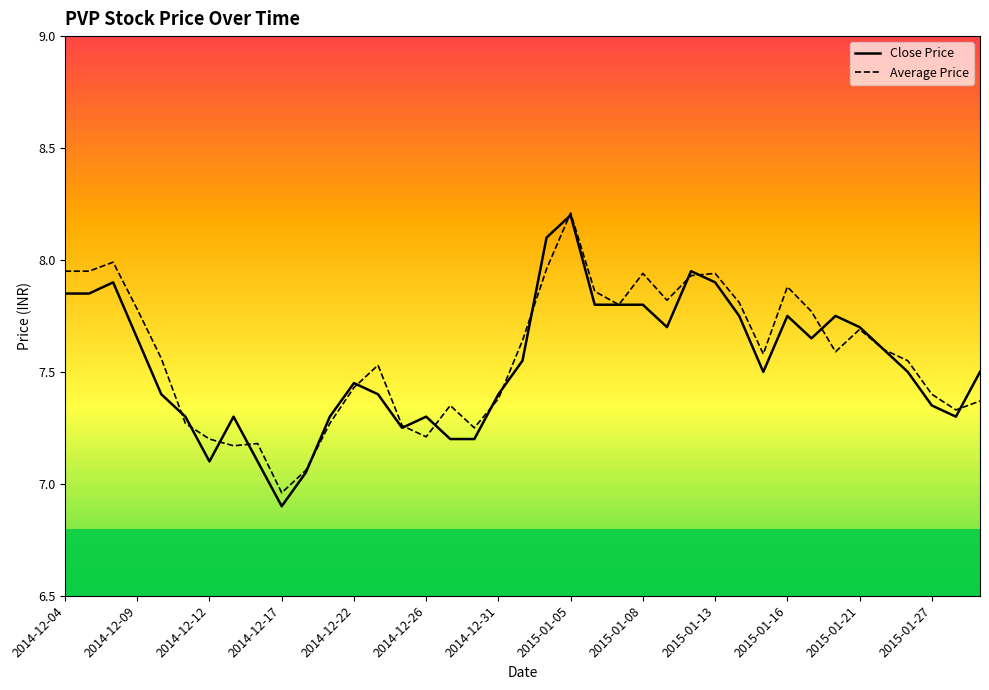

How many data points in Close Price are above 7?

38